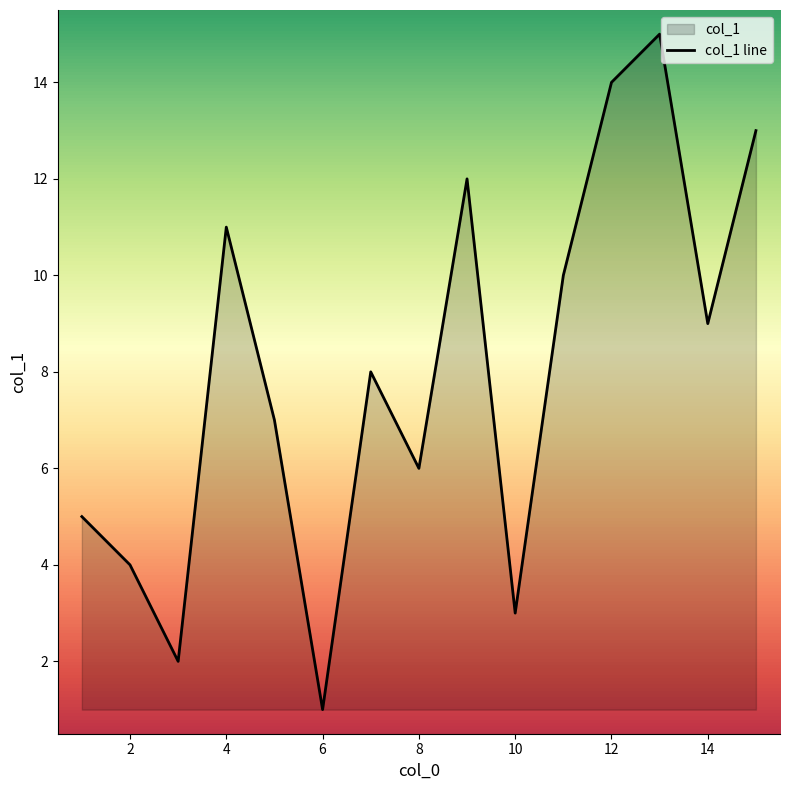

The chart shows a value of 11 at 4. True or false?

True